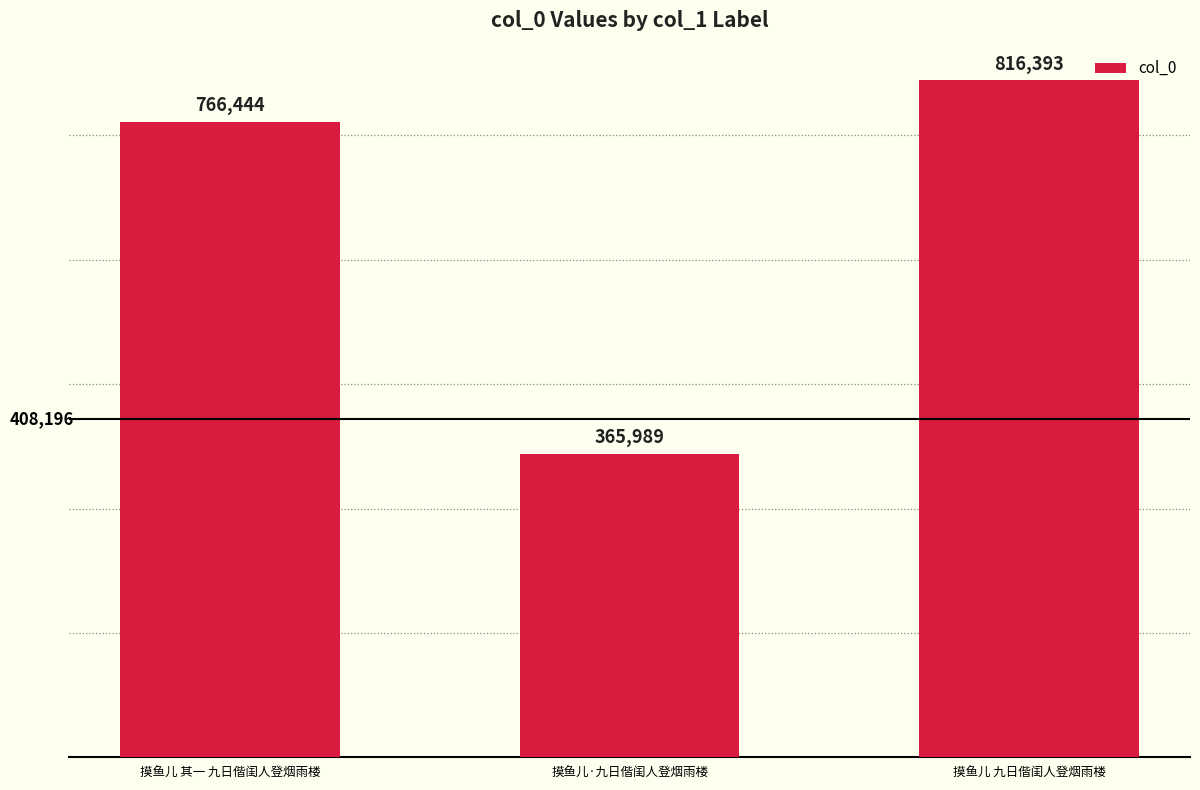

Read the value at 摸鱼儿 九日偕闺人登烟雨楼.

816393